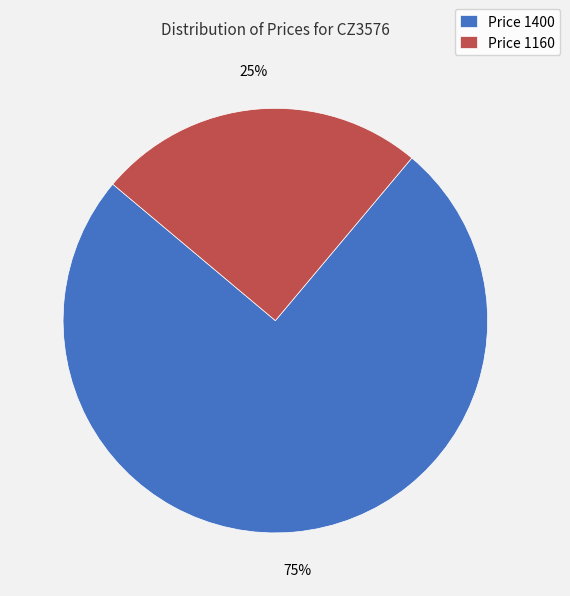

Is it true that Price 1400 is 75% of the pie?

True